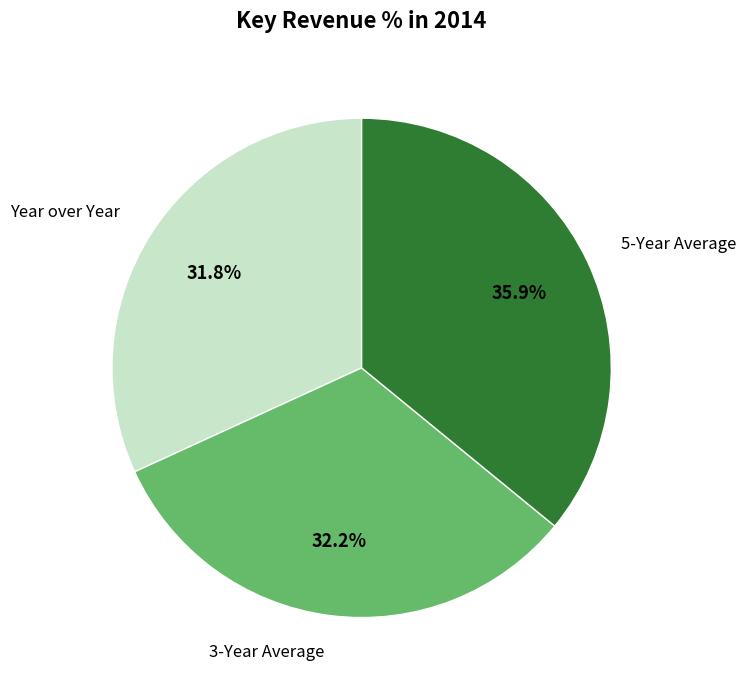

Is 3-Year Average the majority of the pie?

No